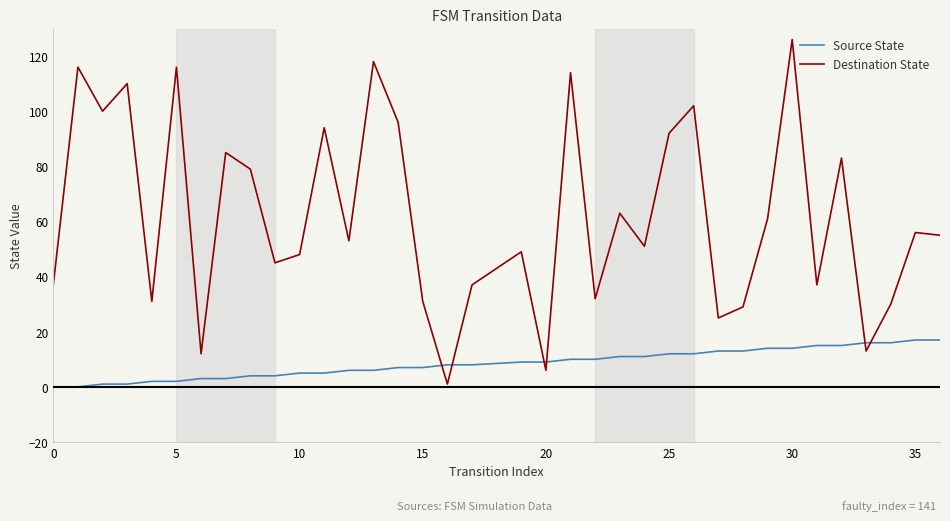

True or false: Source State and Destination State intersect in this chart.

True